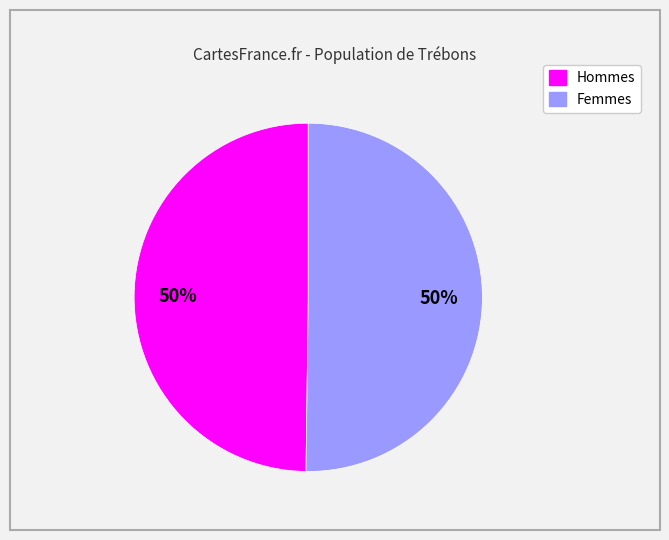

To the nearest percent, what is the average slice percentage?

50%